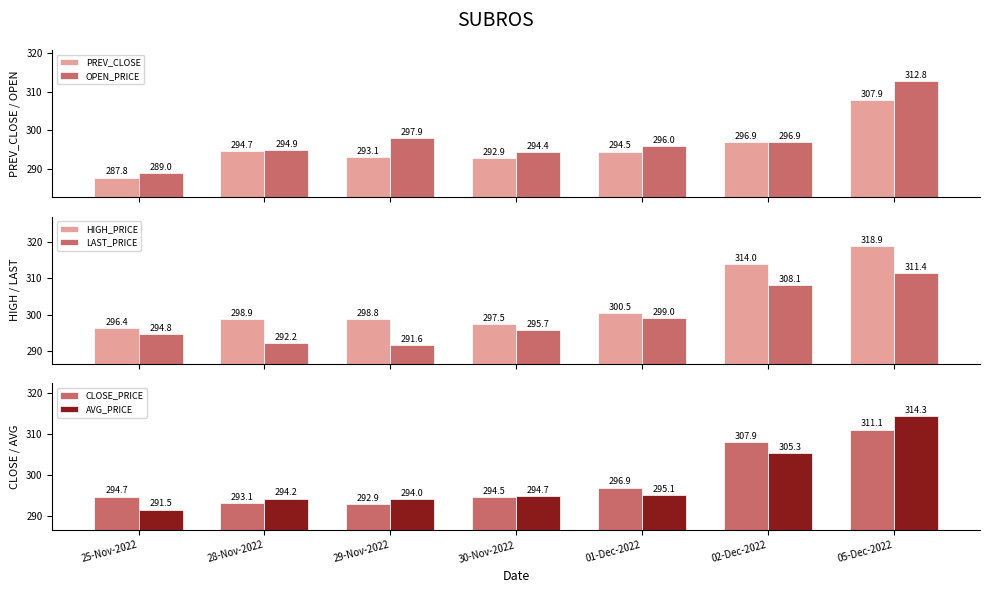

Between 01-Dec-2022 and 25-Nov-2022, which is larger?

01-Dec-2022